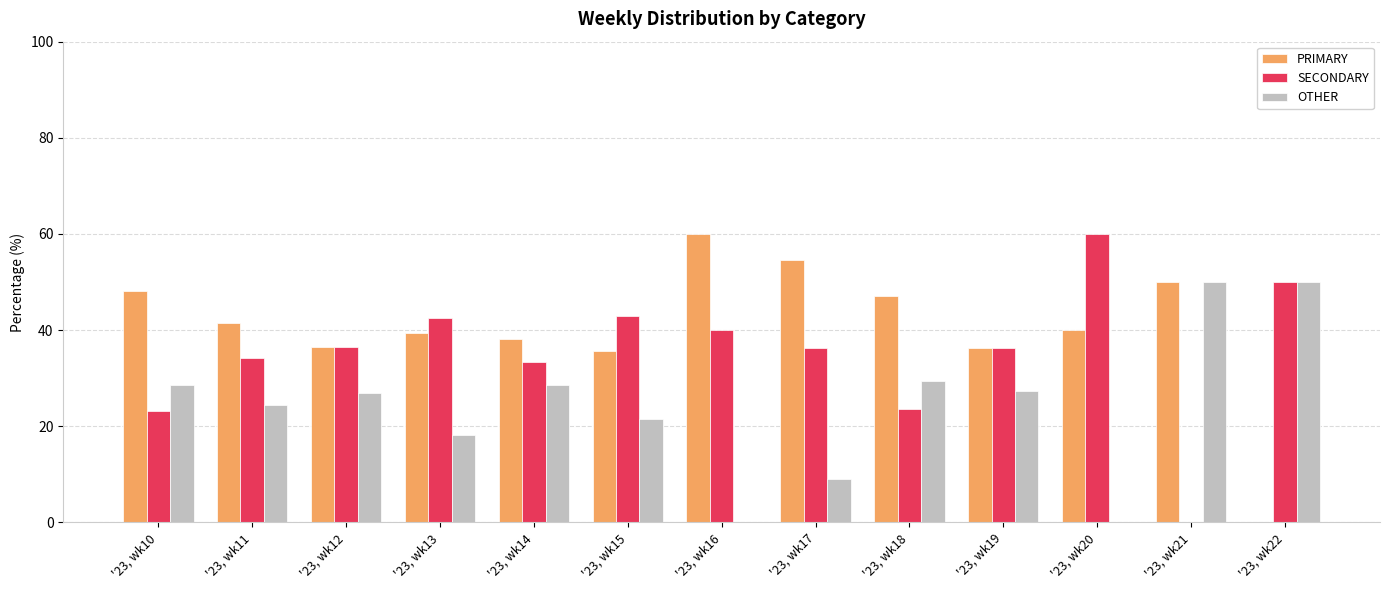

How many groups of bars are there?

13